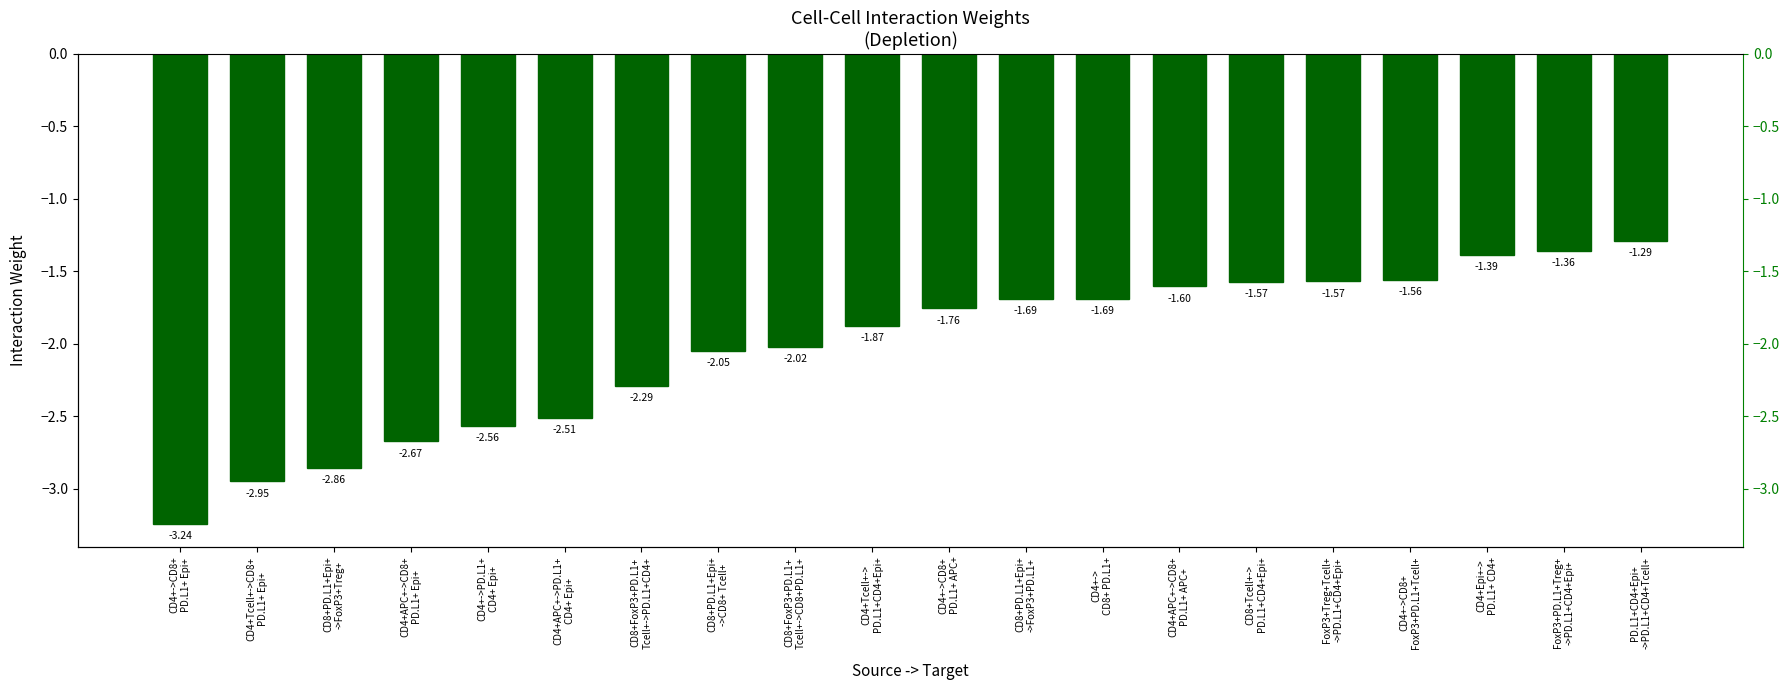

Does the chart contain any negative values?

Yes